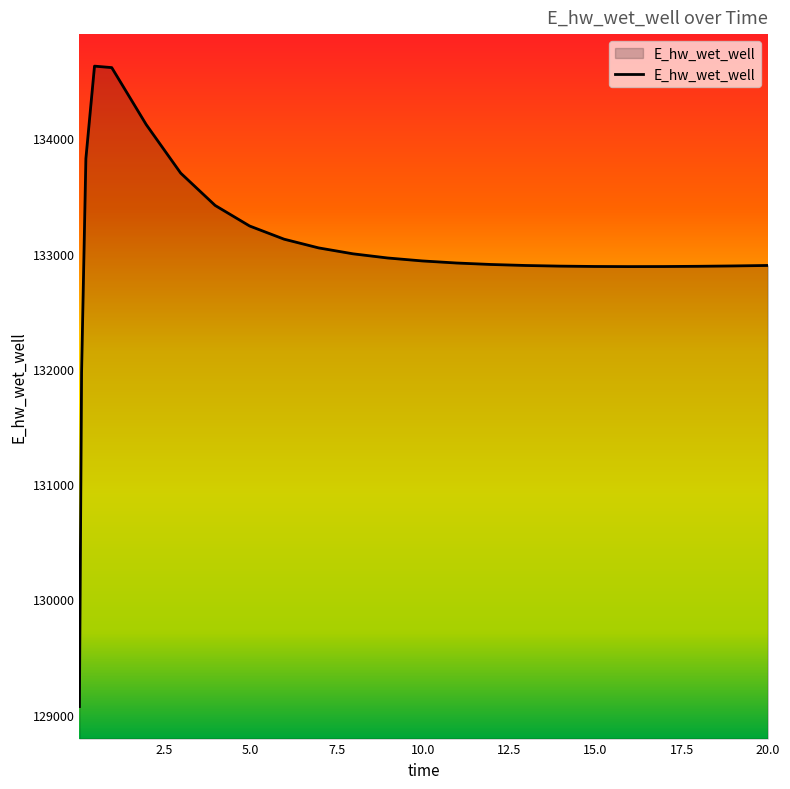

What is the greatest value displayed?

134628.0